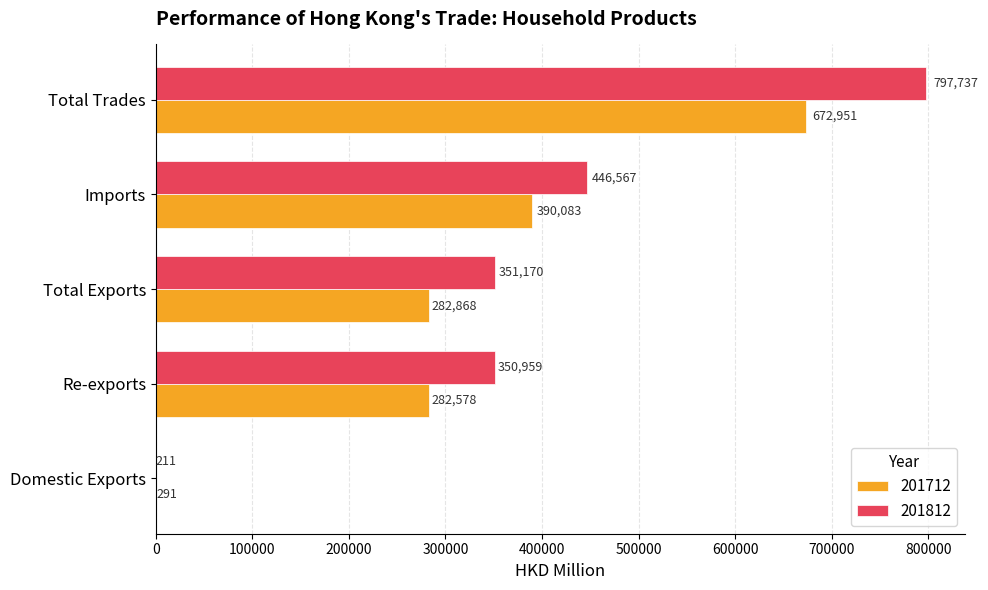

Is the value of 201812 at Re-exports greater than the value of 201712 at Re-exports?

Yes